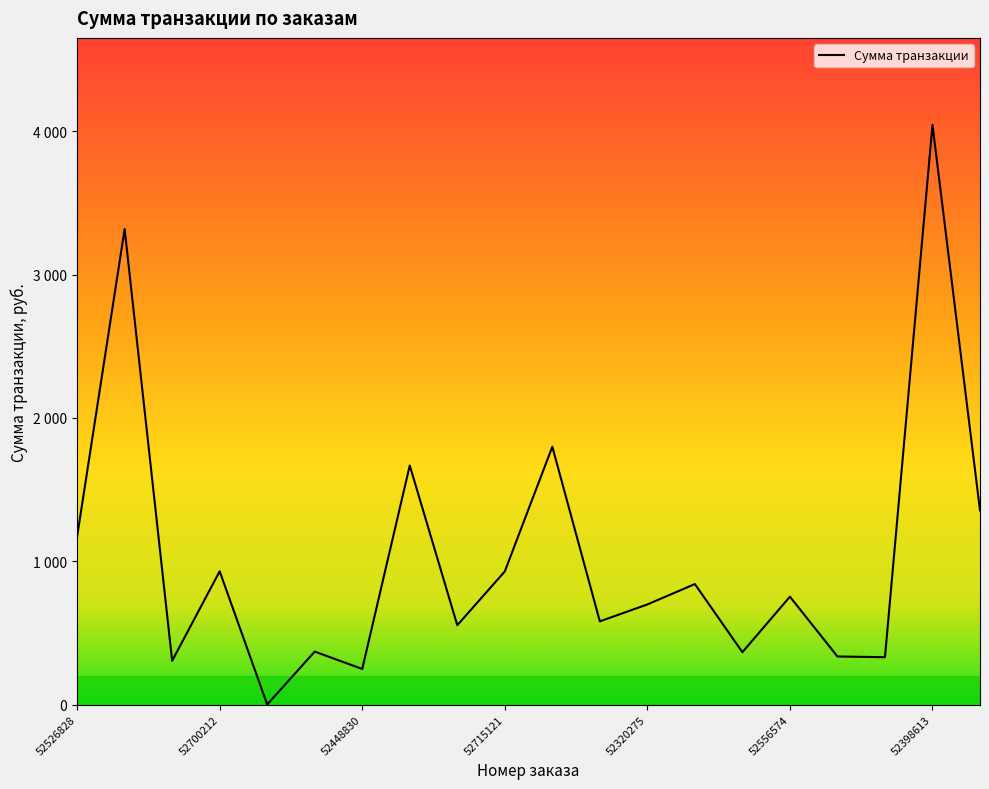

Does the chart display data point markers on the line(s)?

No